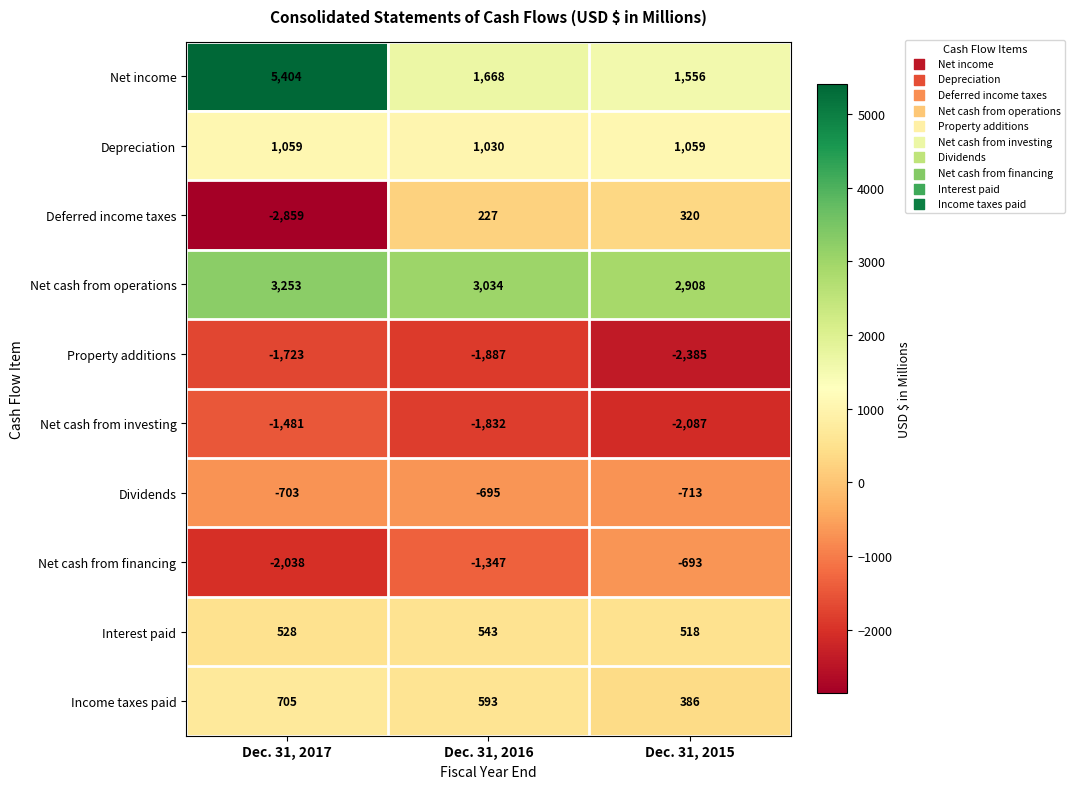

Rank the series at Dec. 31, 2017 from highest to lowest value.

Net income, Net cash from operations, Depreciation, Income taxes paid, Interest paid, Dividends, Net cash from investing, Property additions, Net cash from financing, Deferred income taxes